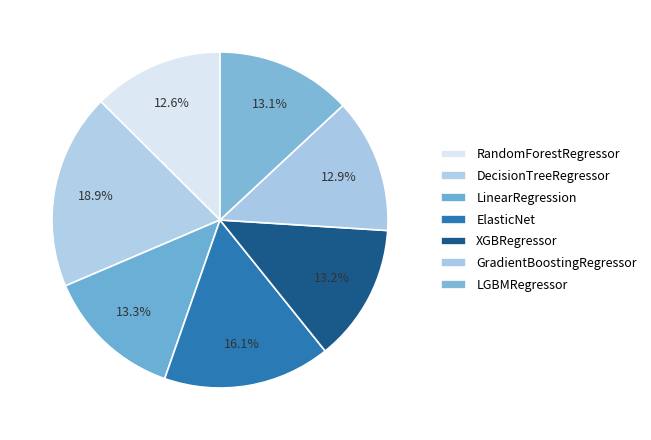

Rank the categories by value from lowest to highest.

RandomForestRegressor, GradientBoostingRegressor, LGBMRegressor, XGBRegressor, LinearRegression, ElasticNet, DecisionTreeRegressor